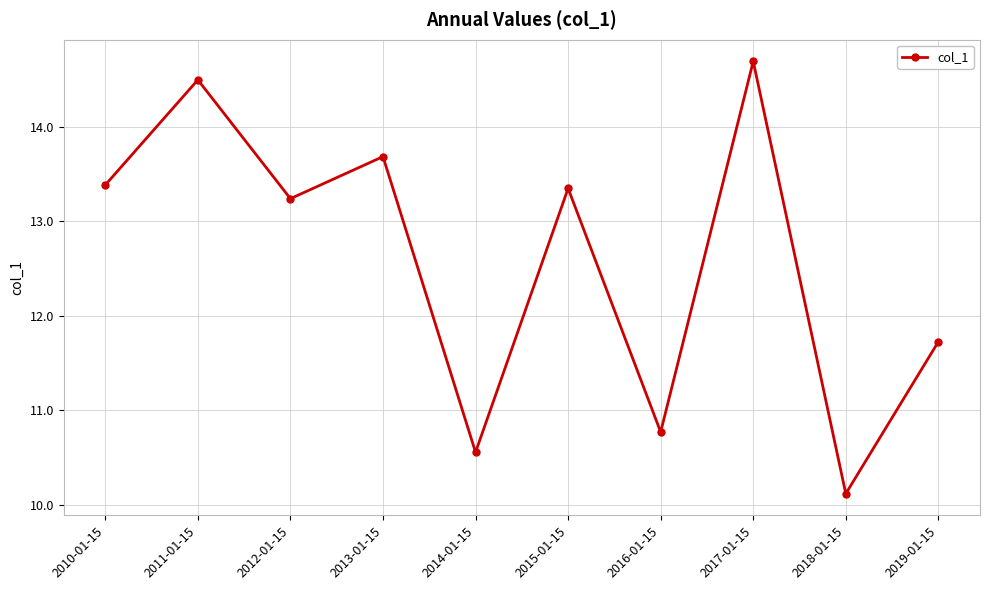

What is the value of the 4th point from the left?

13.7